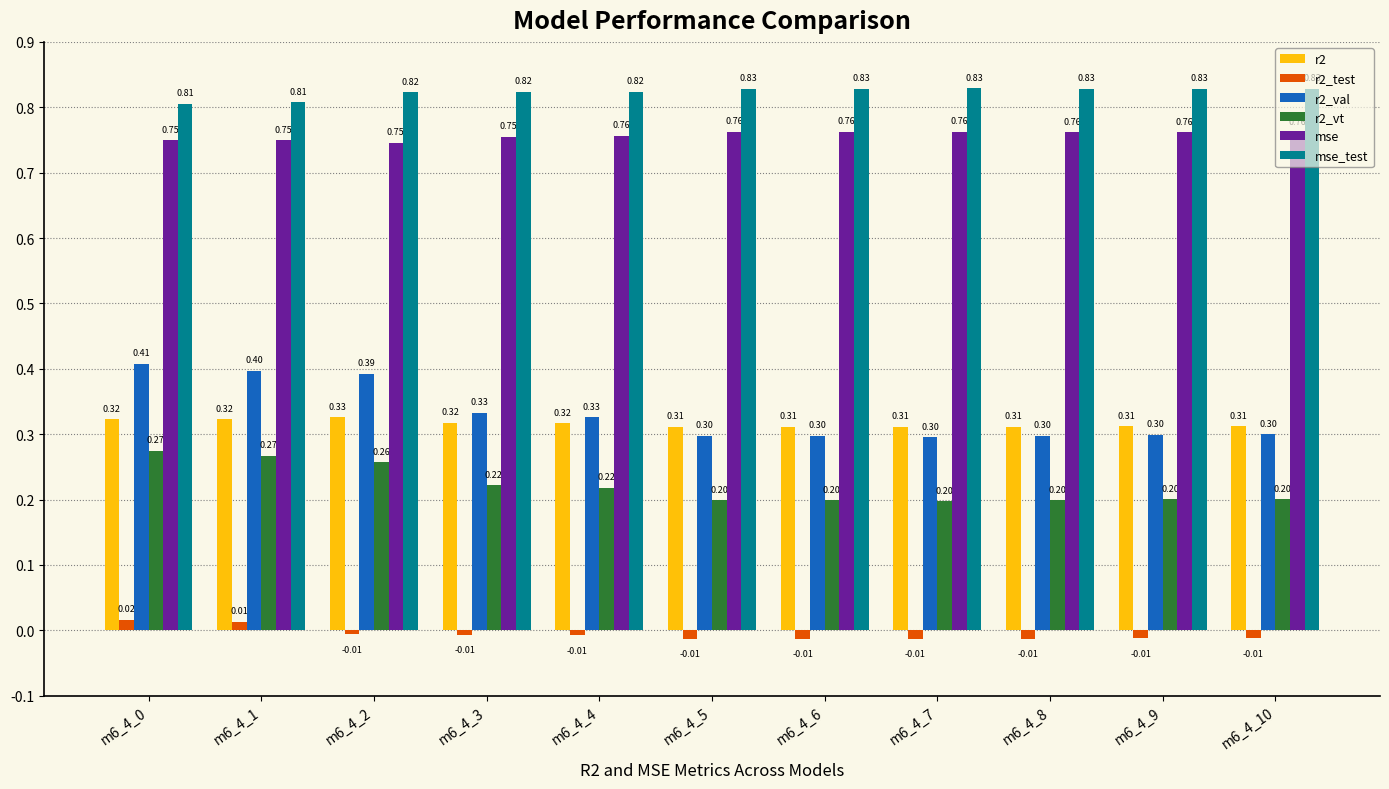

What is the sum of the r2 values at m6_4_10 and m6_4_9?

0.6